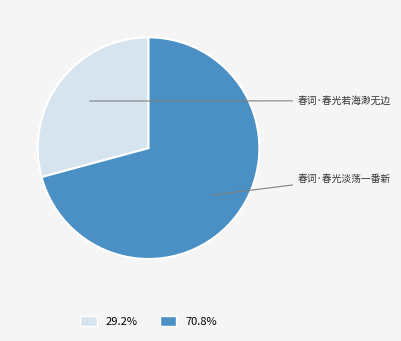

To the nearest percent, what is the combined percentage of 春词·春光淡荡一番新 and 春词·春光若海渺无边?

100%